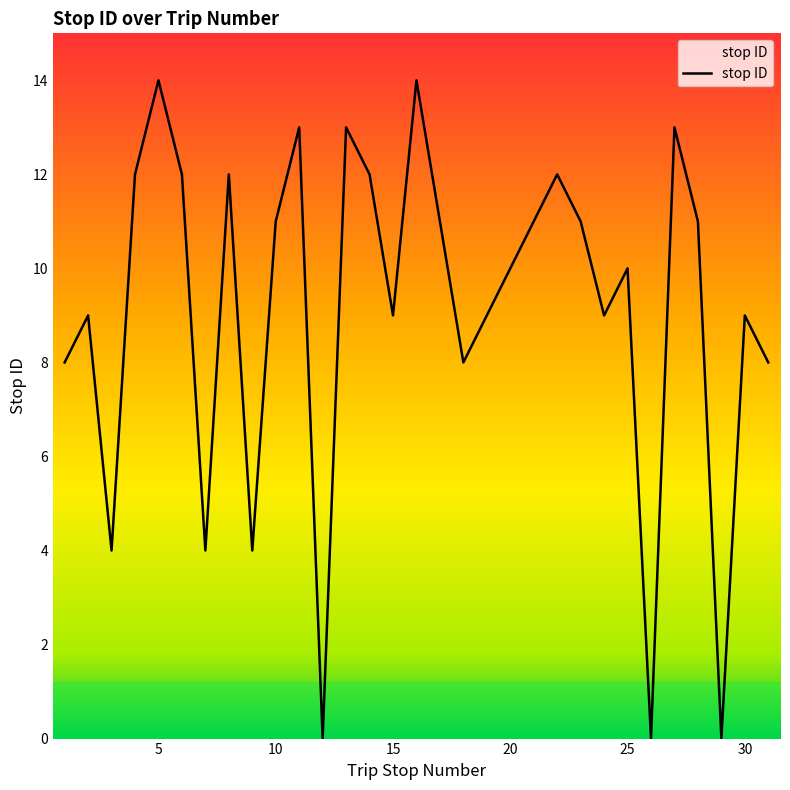

Reading left to right, list all the values displayed in this chart.

8	9	4	12	14	12	4	12	4	11	13	0	13	12	9	14	11	8	9	10	11	12	11	9	10	0	13	11	0	9	8